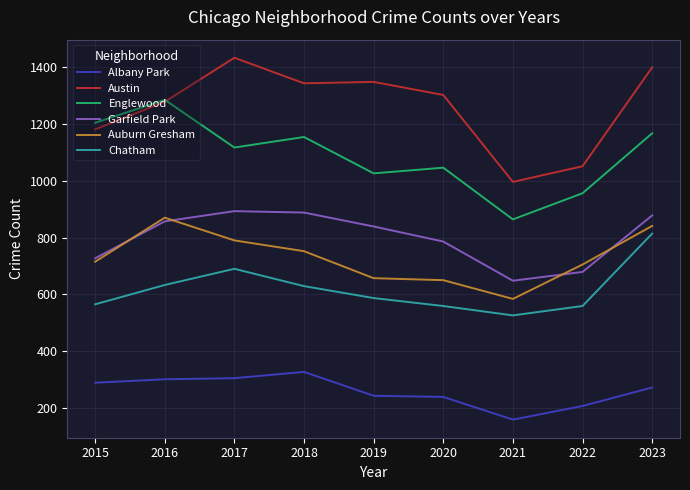

At how many categories does at least one series exceed 1057?

7